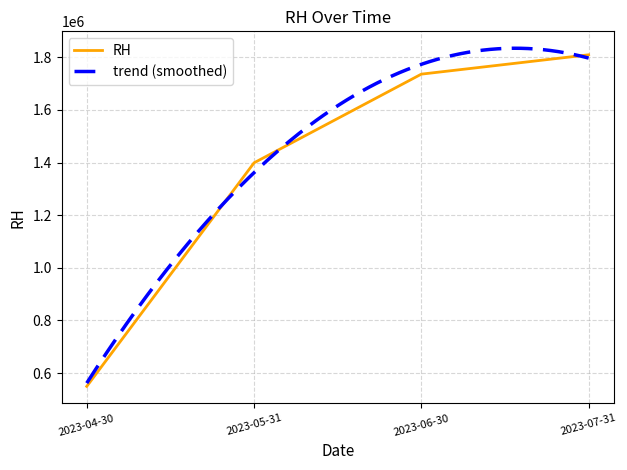

The chart shows a value of 1736000 at 2023-06-30. True or false?

True